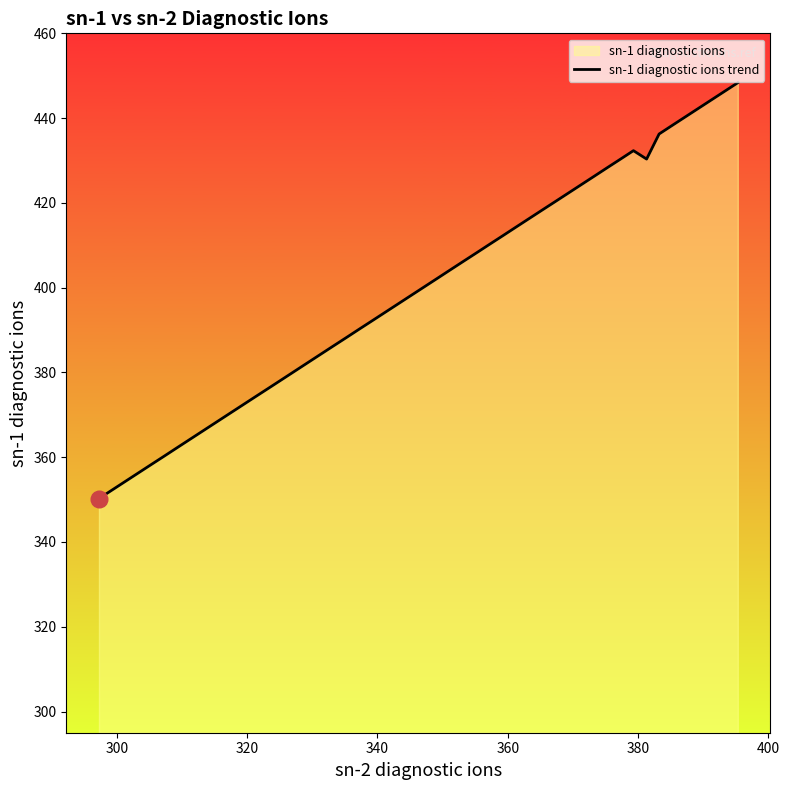

What is the maximum value shown in the chart?

448.4